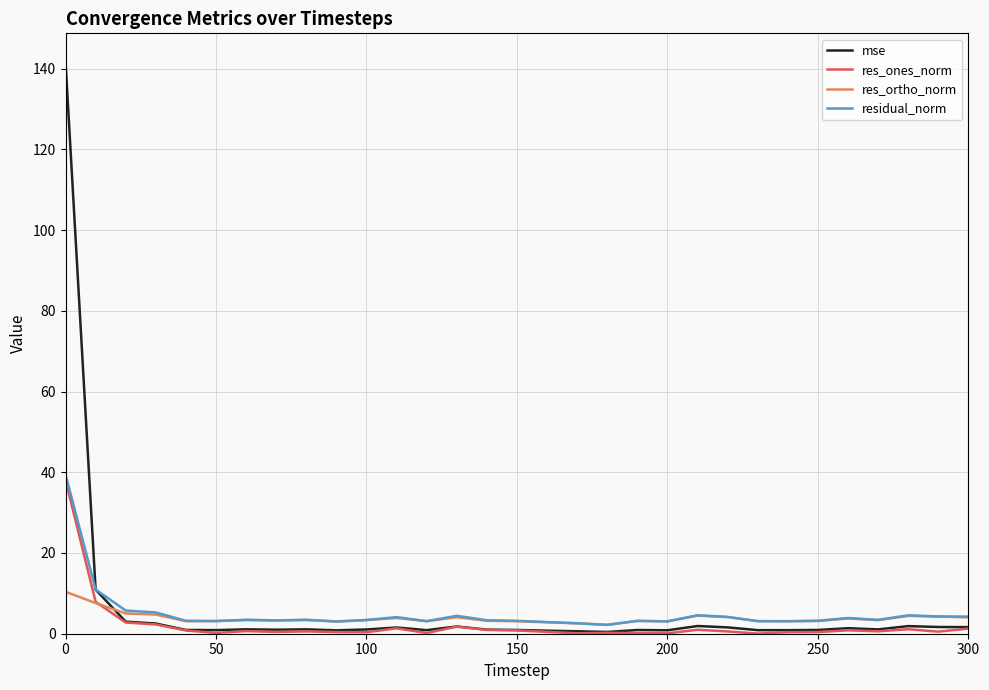

List the series in order of their overall mean, lowest first.

res_ones_norm, res_ortho_norm, residual_norm, mse